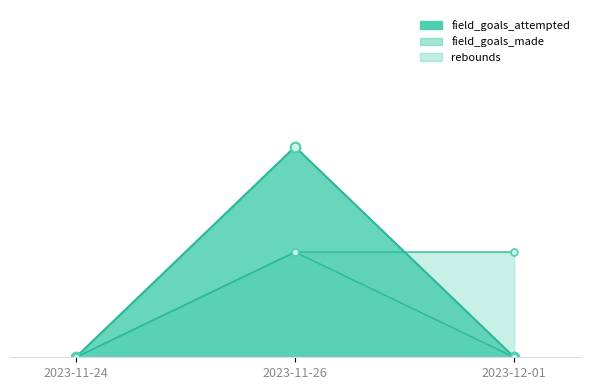

At which label does field_goals_attempted reach its peak?

2023-11-26